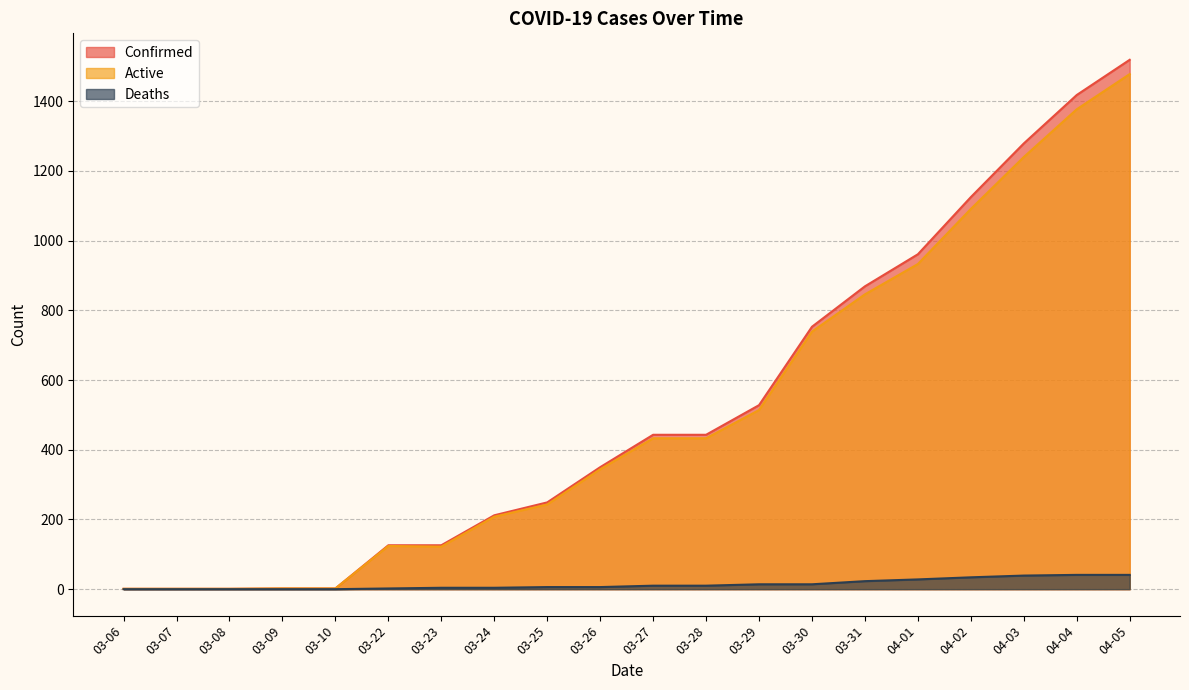

List the labels in order of Confirmed value, smallest first.

03-06, 03-07, 03-08, 03-09, 03-10, 03-22, 03-23, 03-24, 03-25, 03-26, 03-27, 03-28, 03-29, 03-30, 03-31, 04-01, 04-02, 04-03, 04-04, 04-05